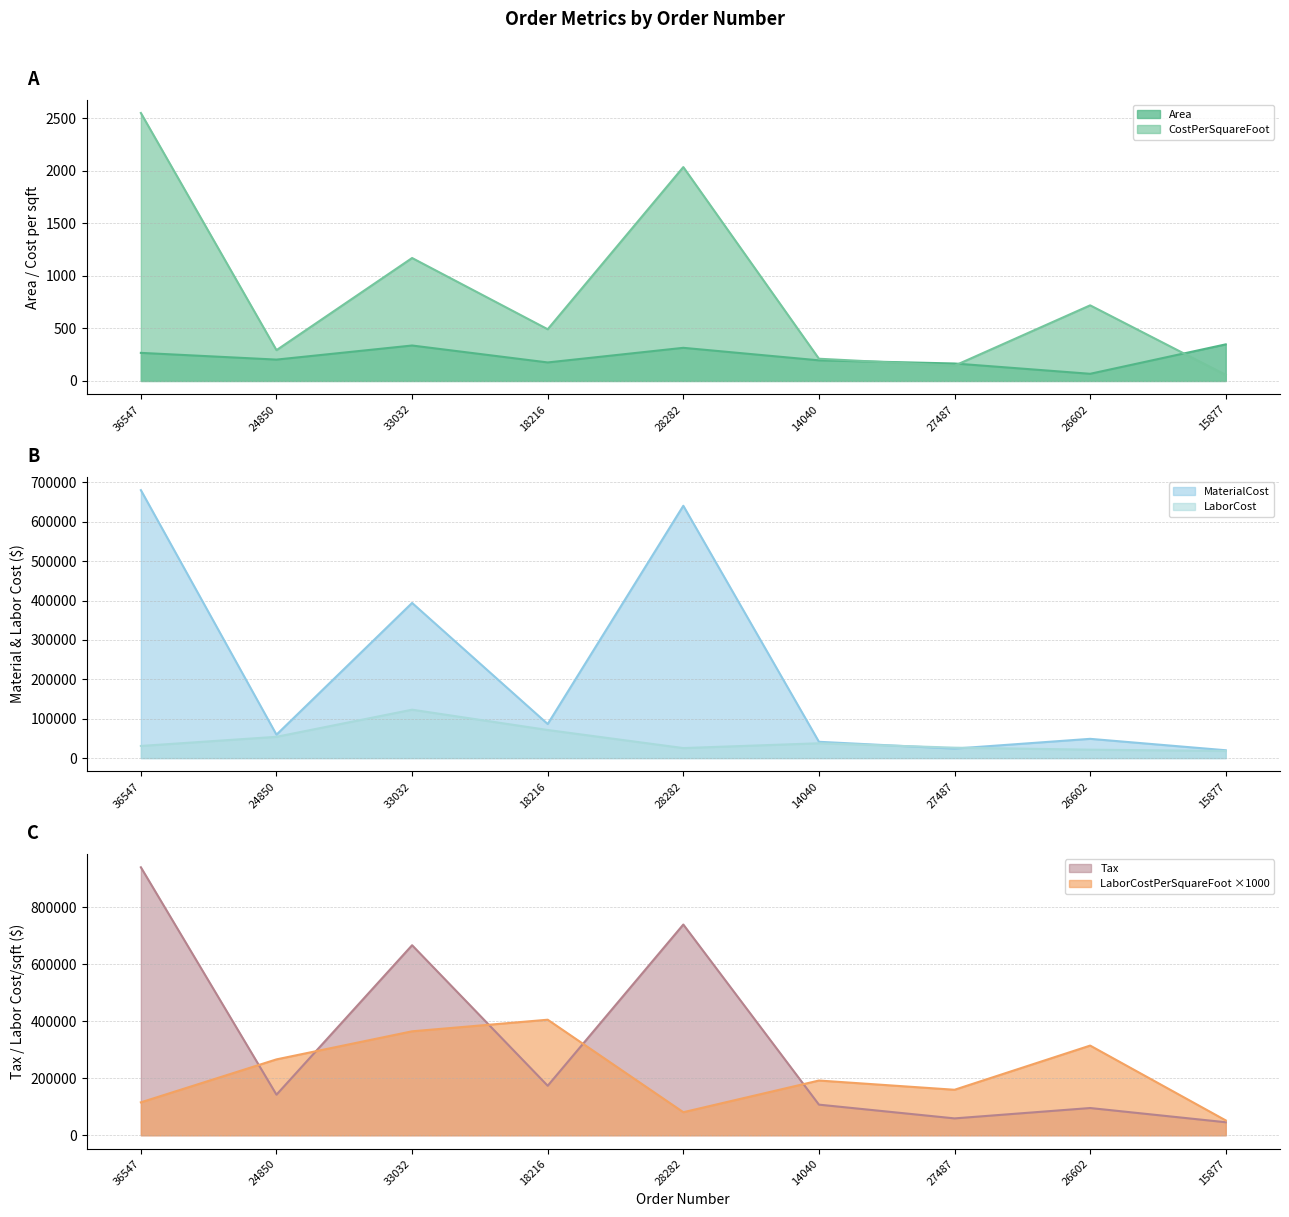

In Tax, how many points are lower than both neighbors (excluding endpoints)?

3